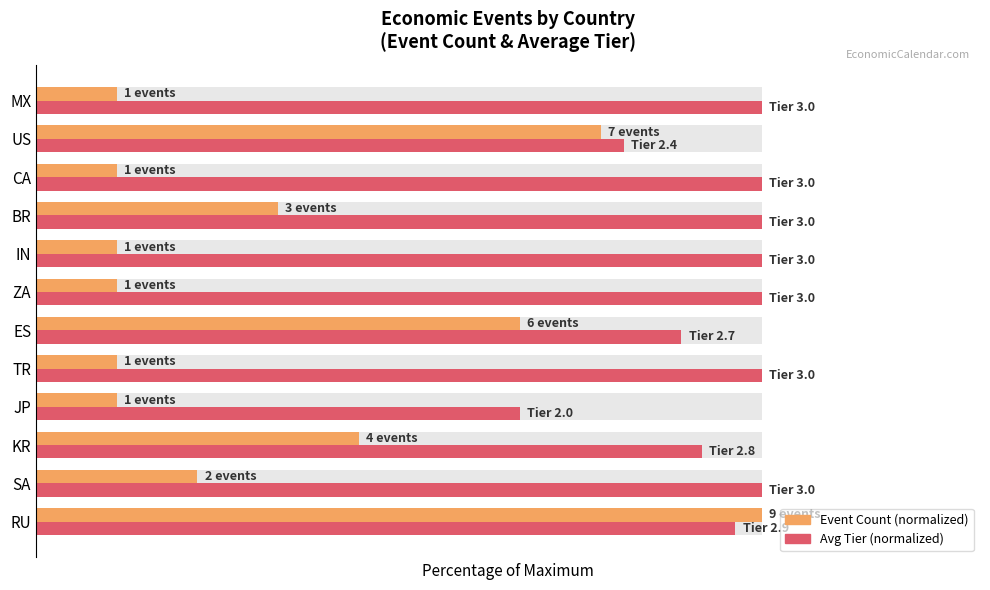

At TR, list the series in order from smallest to largest.

Event Count (normalized), Avg Tier (normalized)